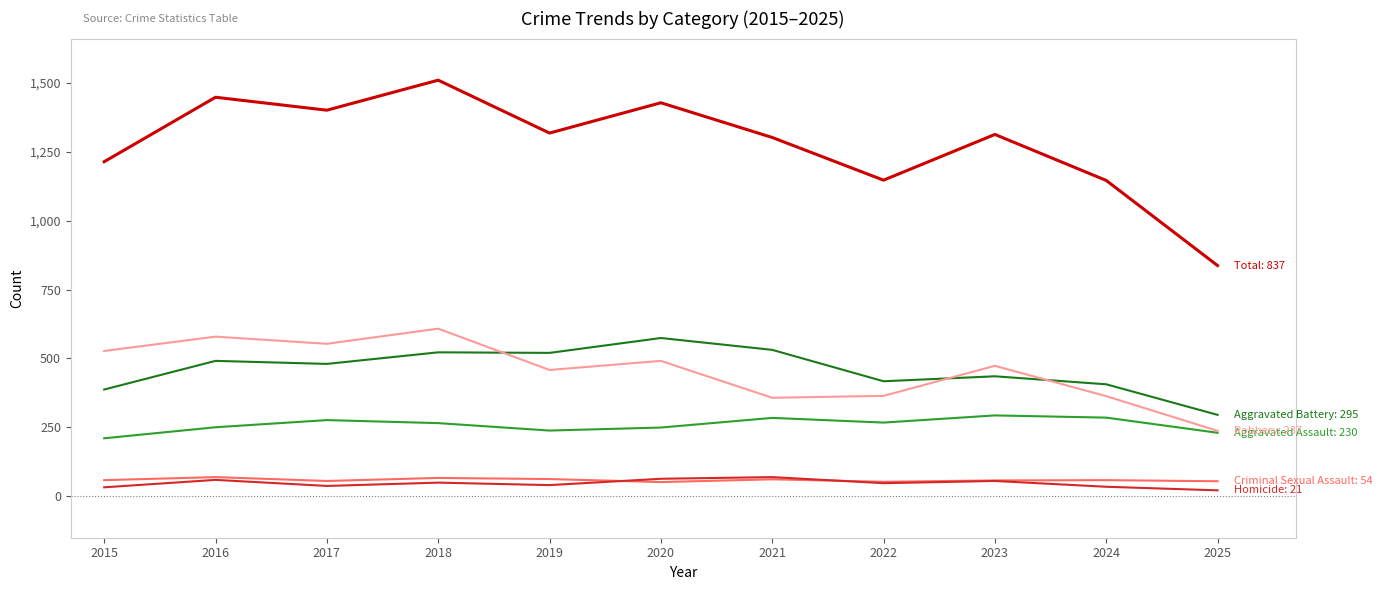

What is the greatest value displayed?

1510